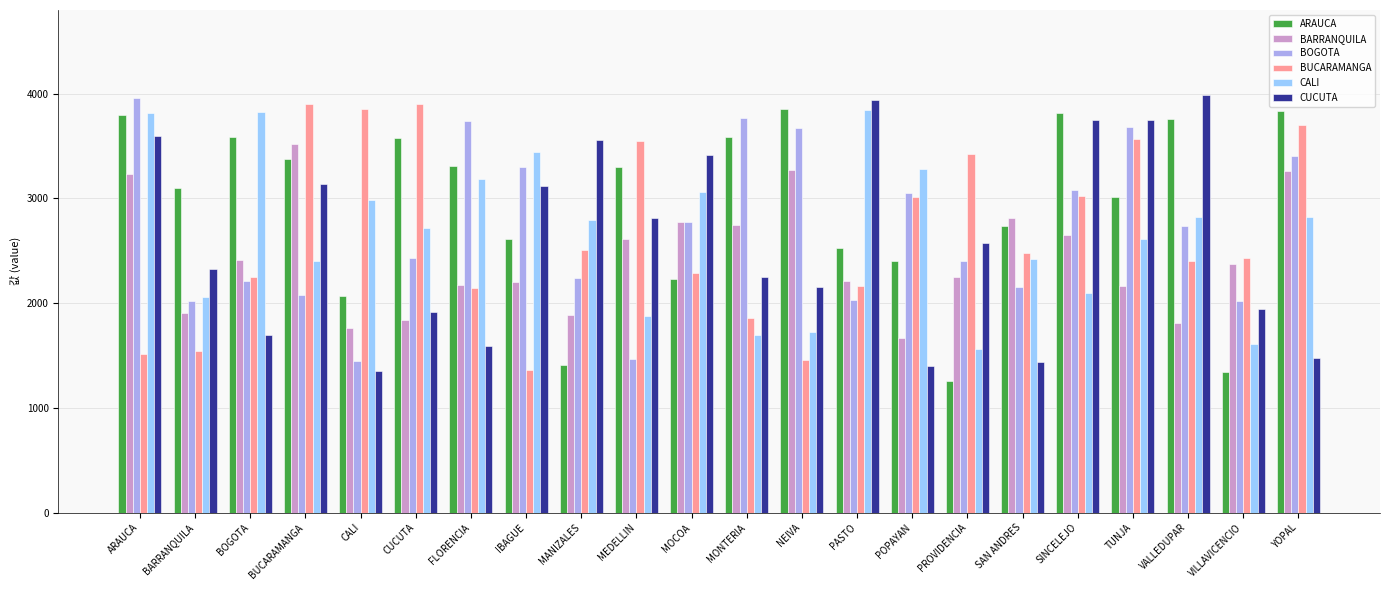

How many data points in BARRANQUILA are less than 2372?

11